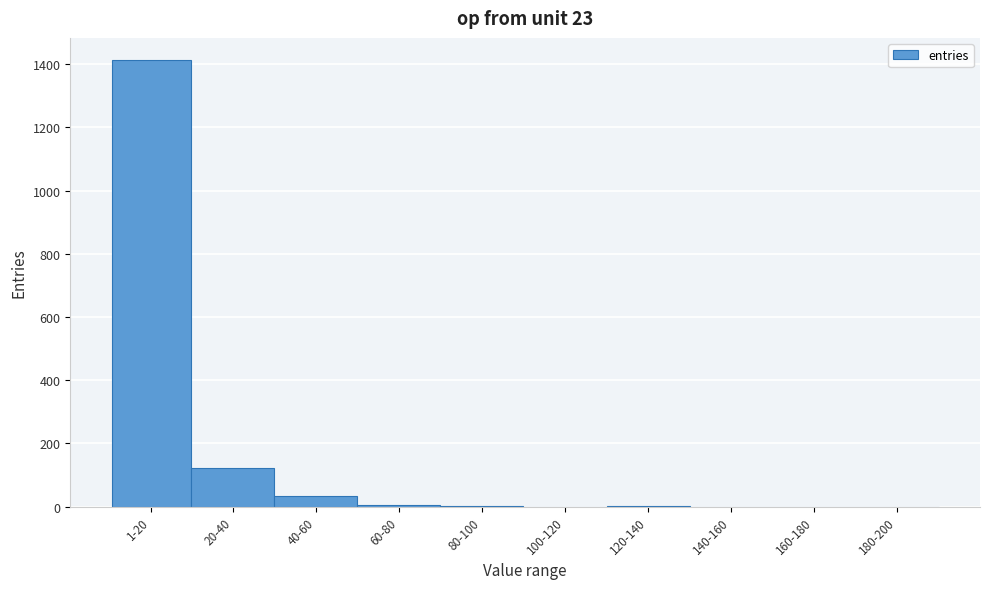

At which label is the value closest to 706?

20-40